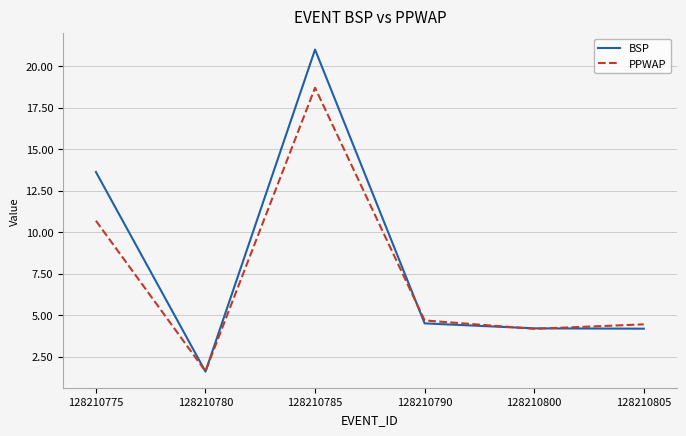

Between 128210790 and 128210800, which series saw the biggest shift?

PPWAP